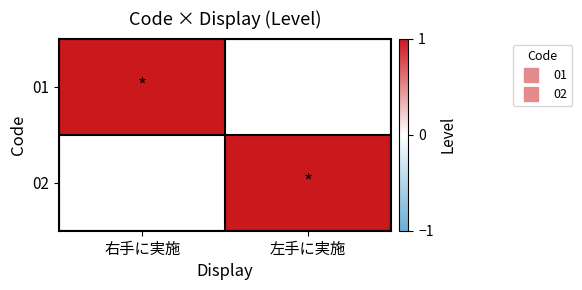

Reading left to right, transcribe all the data shown in this chart.

01: 右手に実施=1	左手に実施=0
02: 右手に実施=0	左手に実施=1